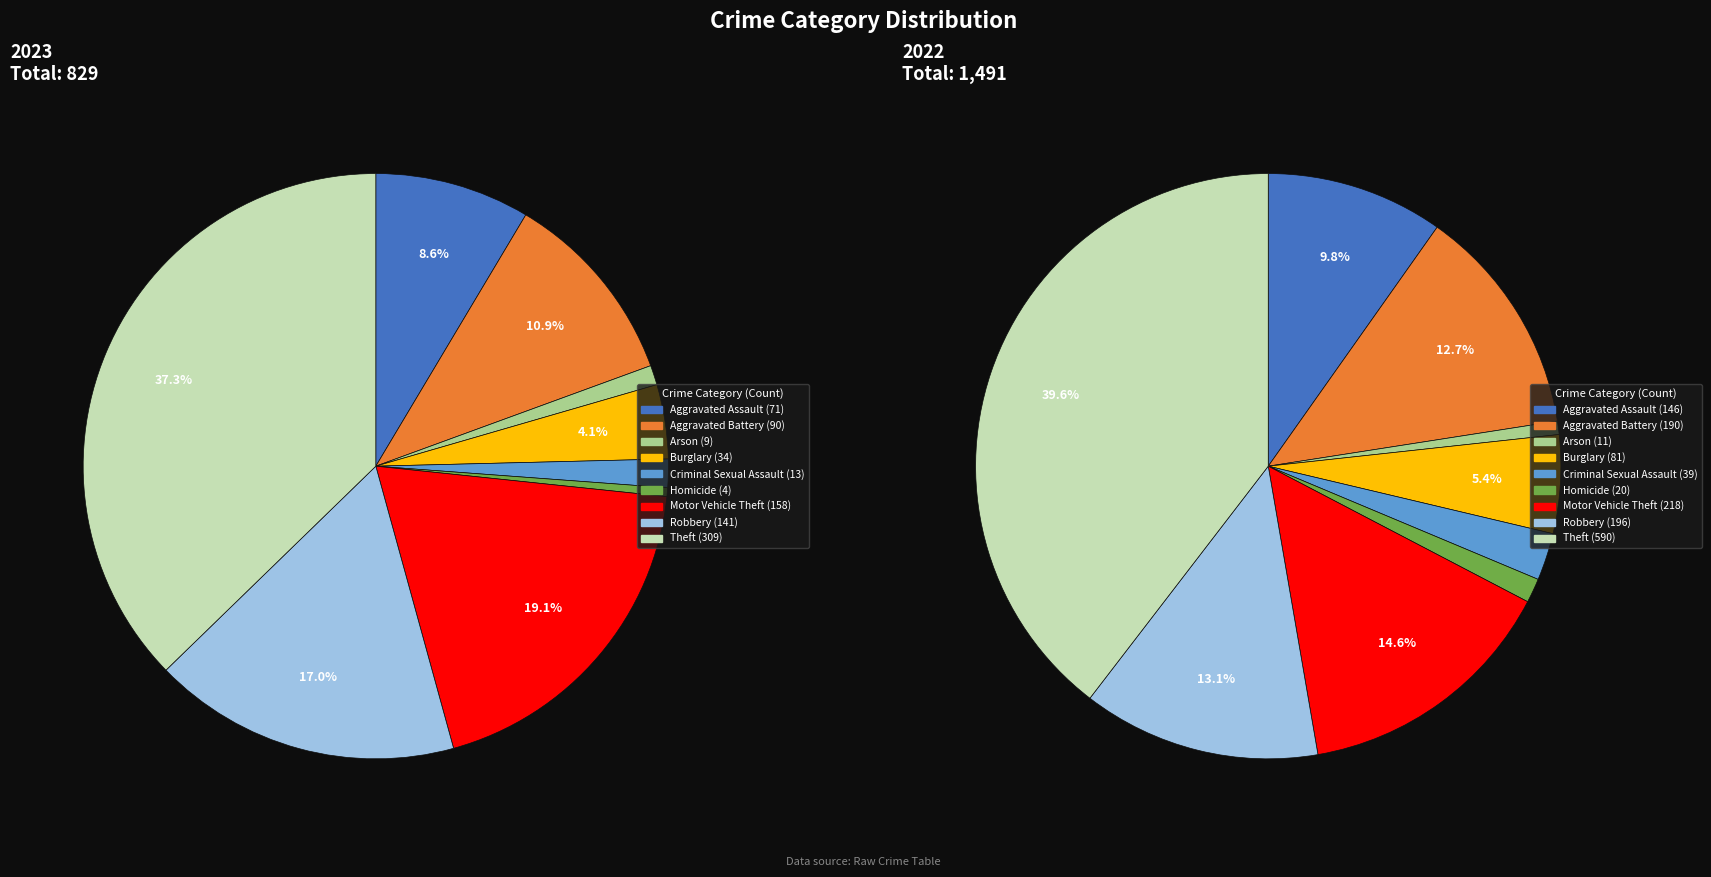

To the nearest percent, what is the difference between the largest and smallest slice percentages?

39%